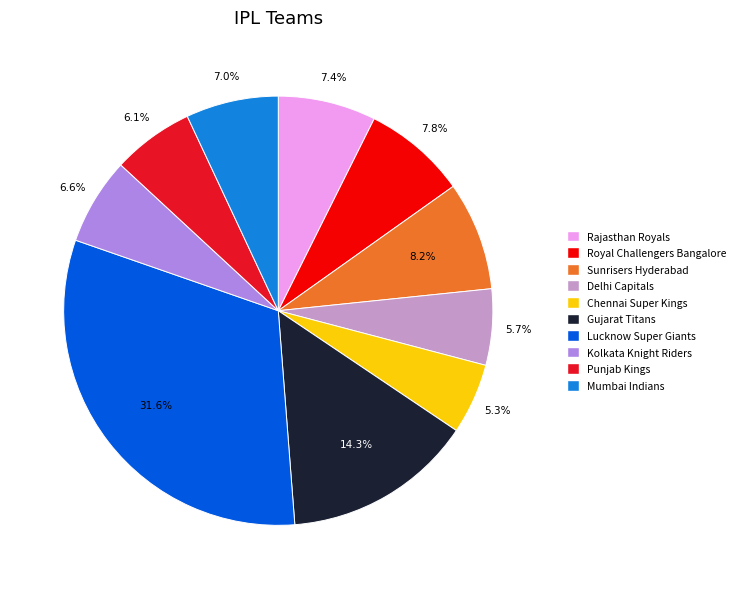

Is there a majority slice in this chart?

No